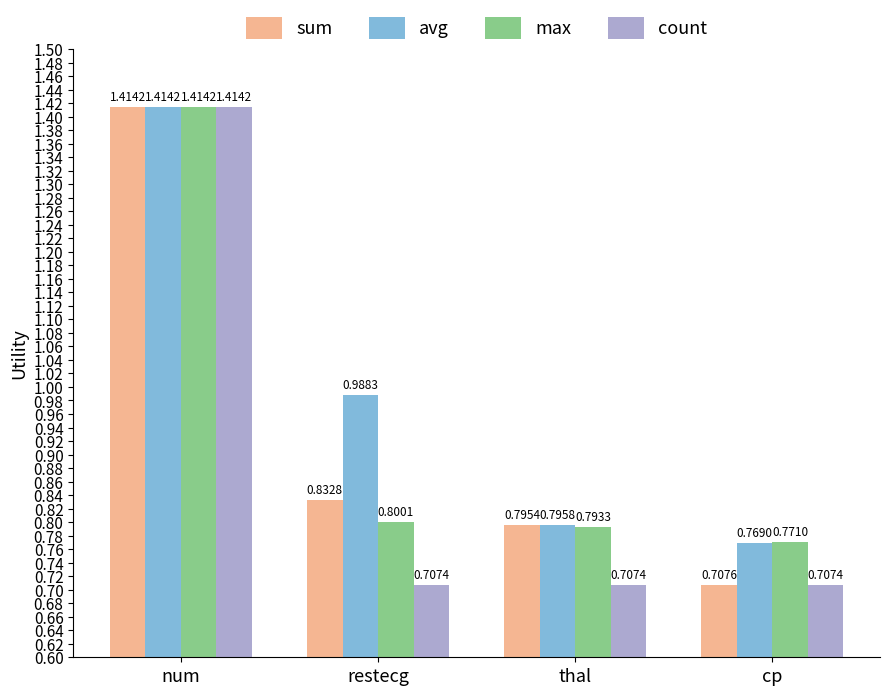

What is the difference between the max values at restecg and num?

0.6